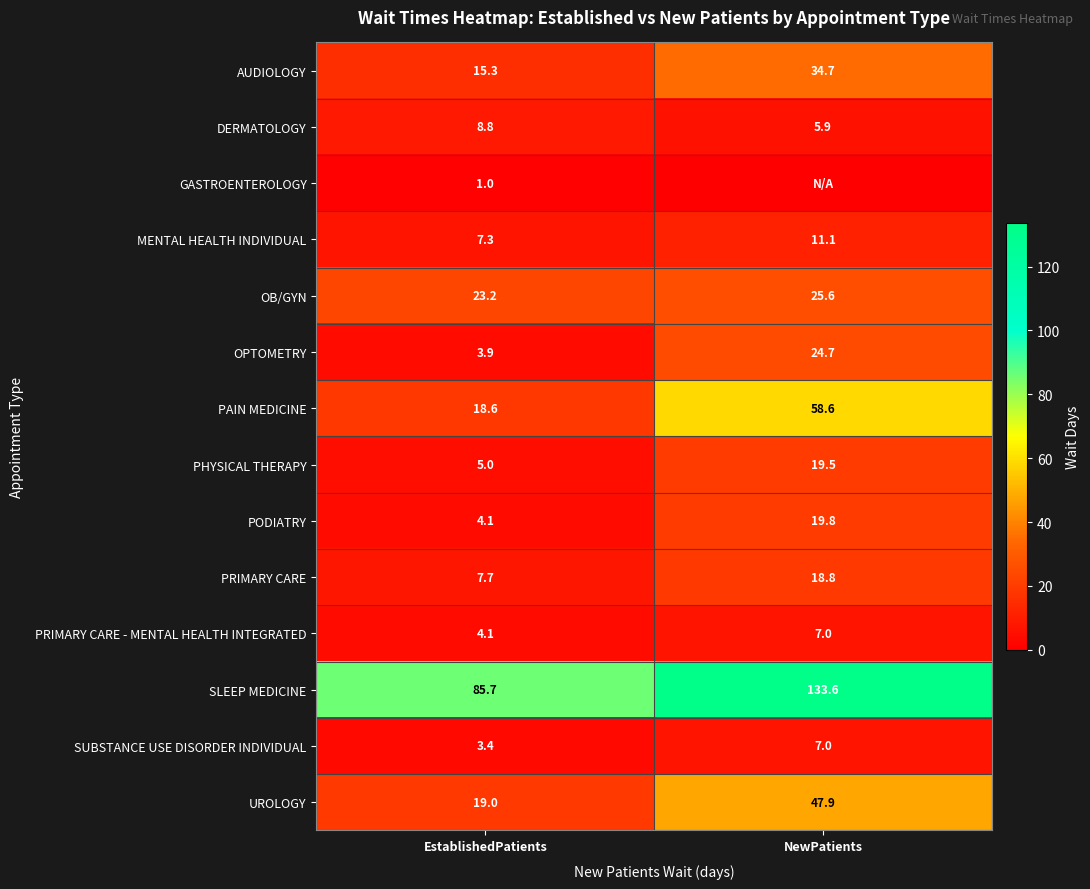

At which label is PRIMARY CARE - MENTAL HEALTH INTEGRATED closest to 5?

EstablishedPatients